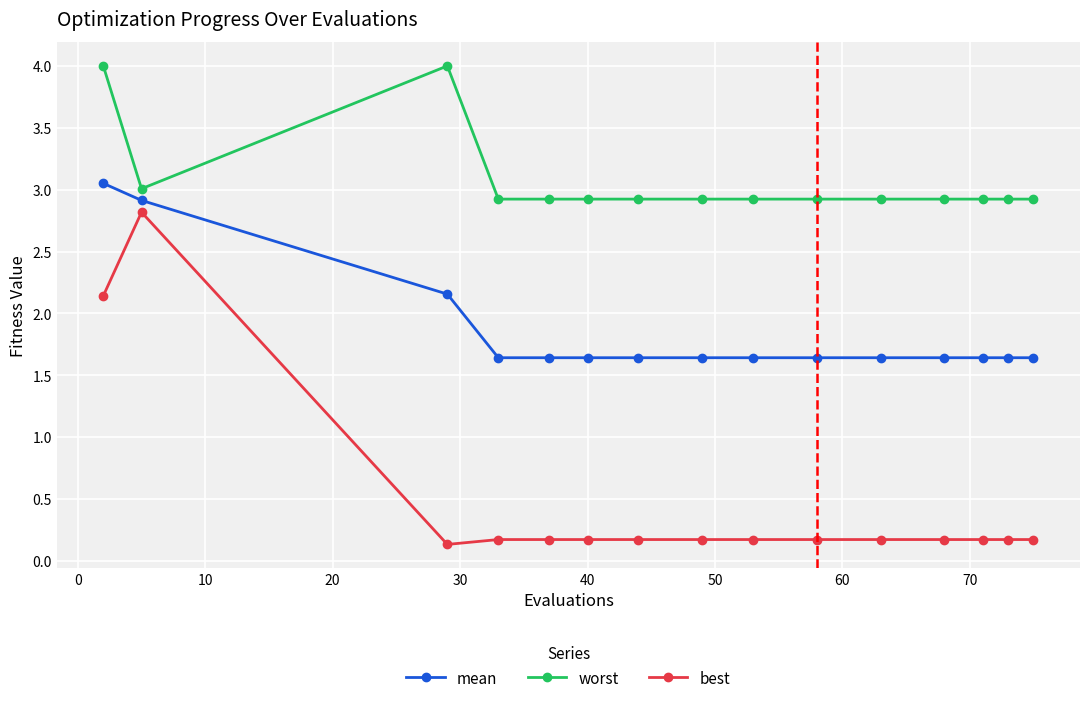

True or false: mean and best intersect in this chart.

False